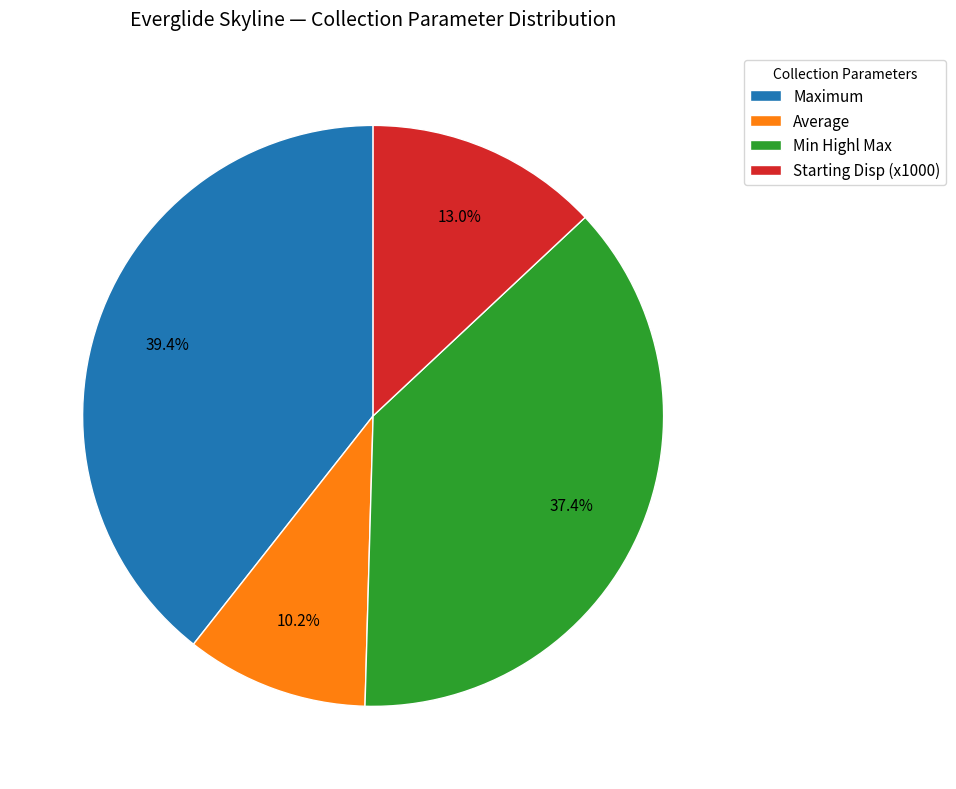

Rank the categories by value from lowest to highest.

Average, Starting Disp (x1000), Min Highl Max, Maximum